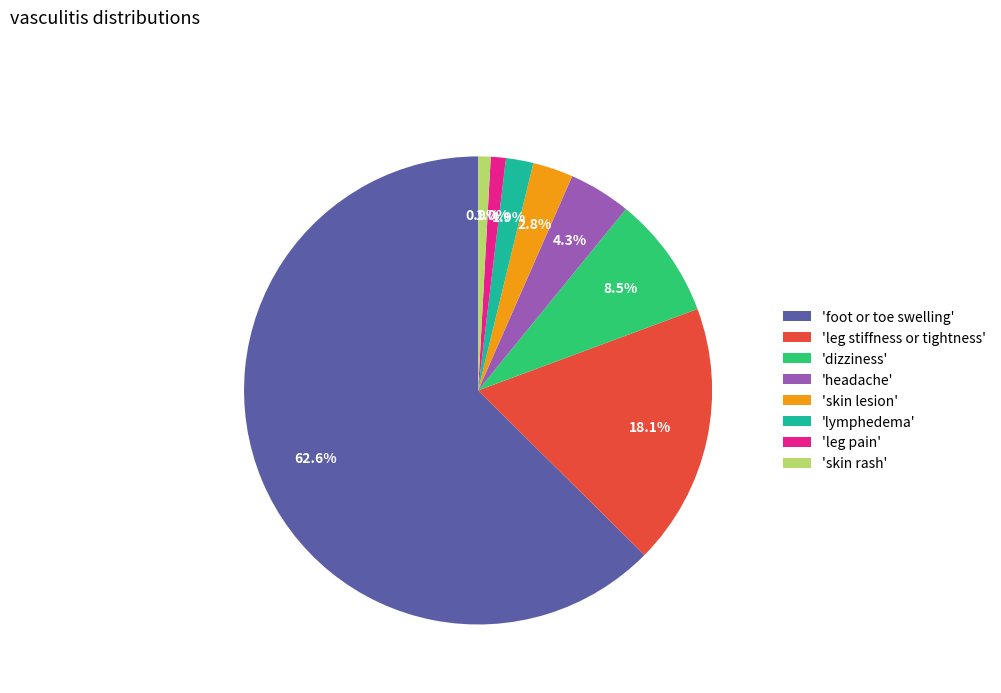

Combined, do 'foot or toe swelling' and 'skin rash' account for over 50%?

Yes